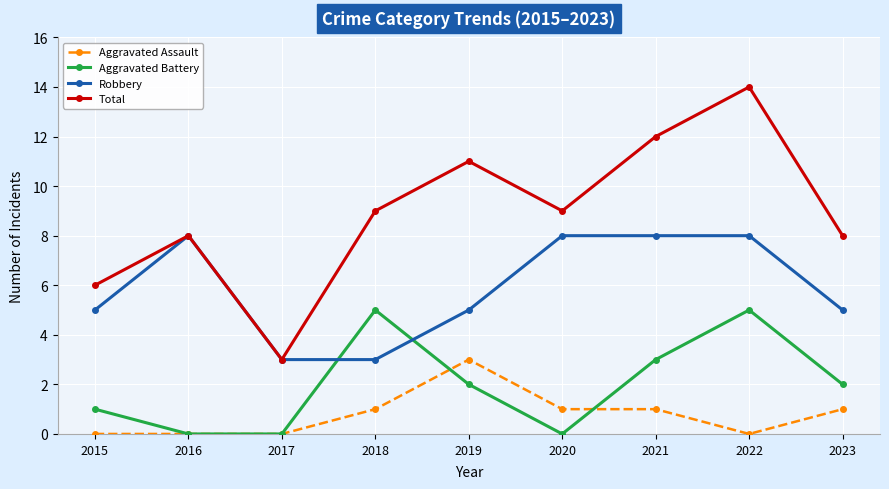

True or false: Aggravated Battery and Robbery cross at least once.

True